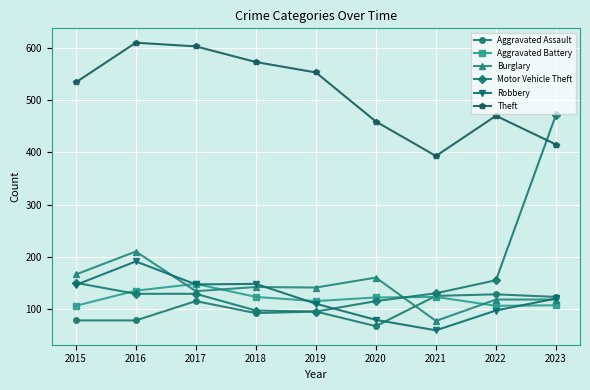

Which series has the largest range (max minus min)?

Motor Vehicle Theft